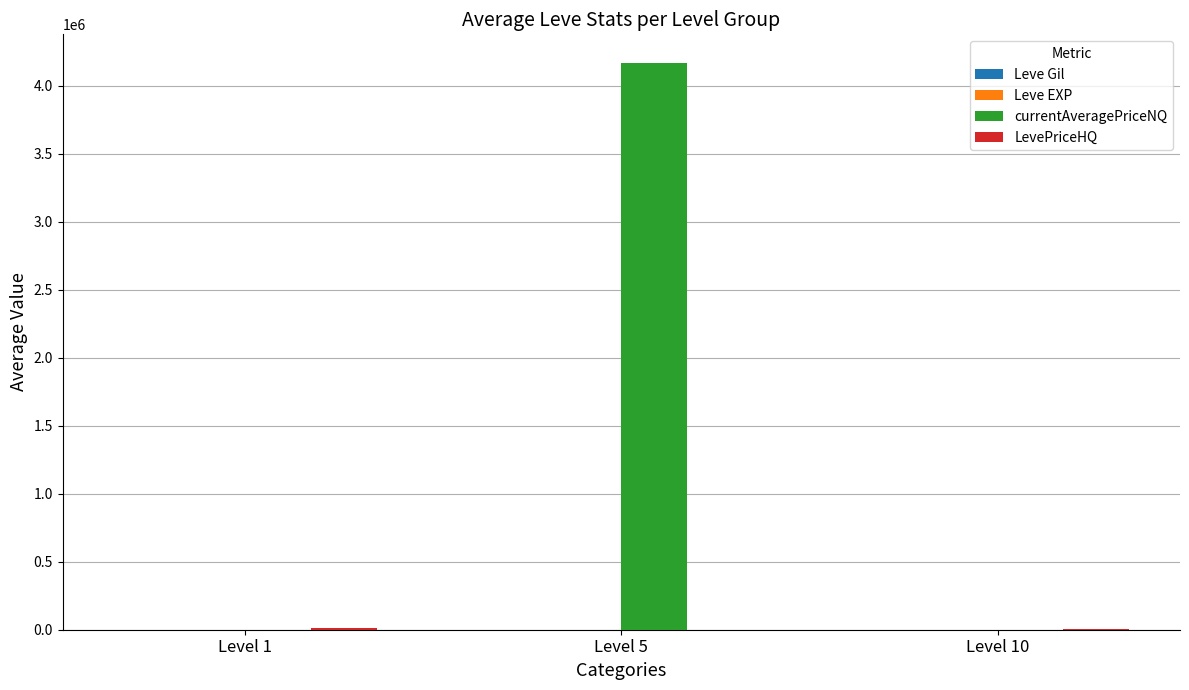

How many distinct data groups are displayed?

4